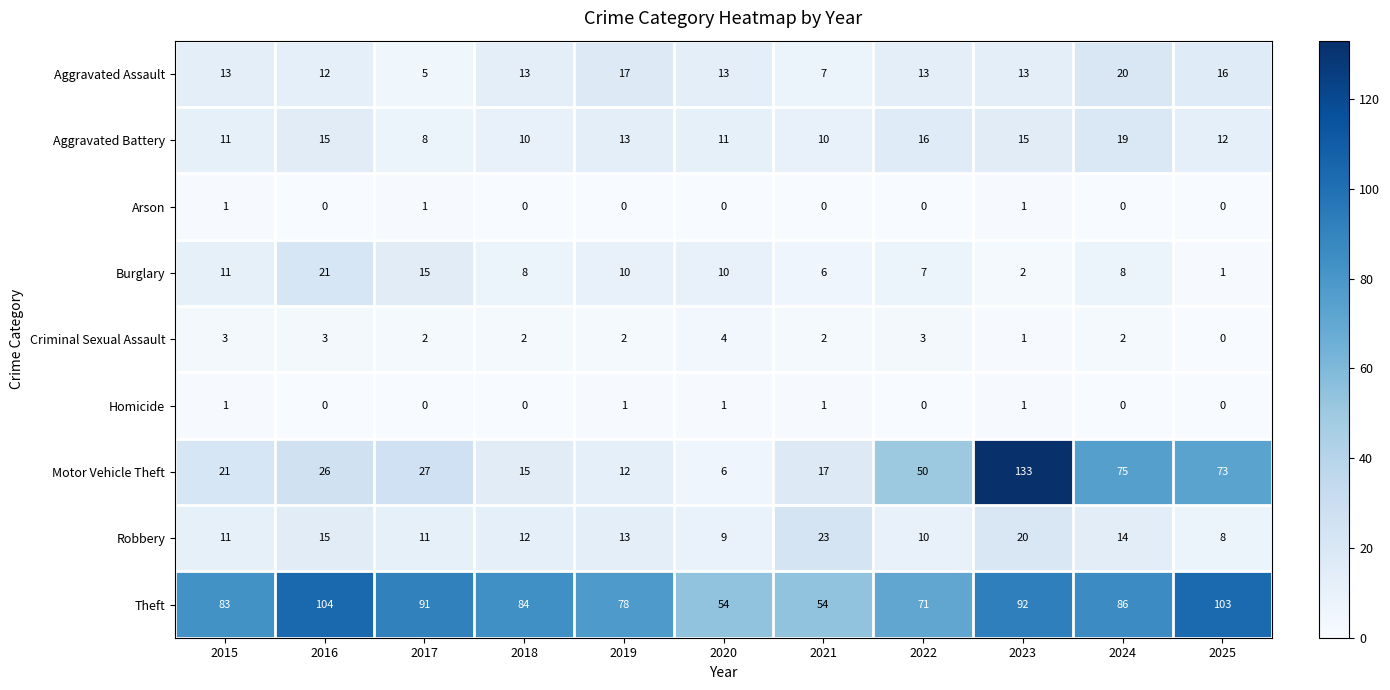

Between 2021 and 2025, which series saw the biggest shift?

Motor Vehicle Theft